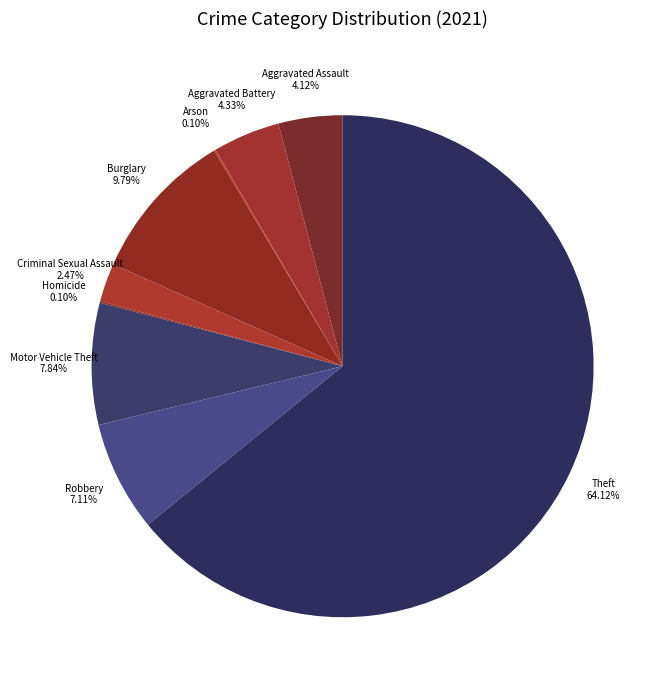

To the nearest percent, what is the average slice percentage?

11%